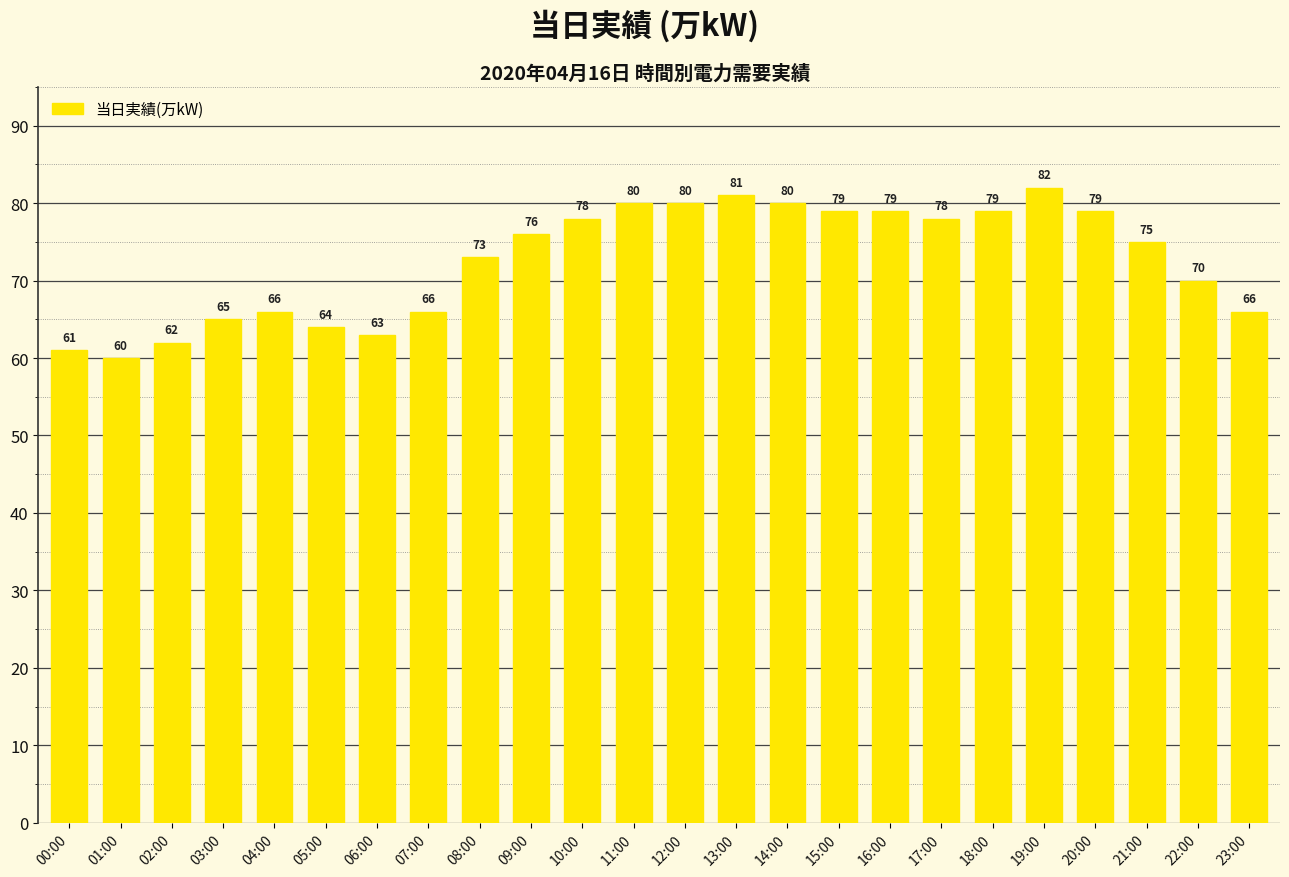

What is the sum of the values at 14:00 and 01:00?

140